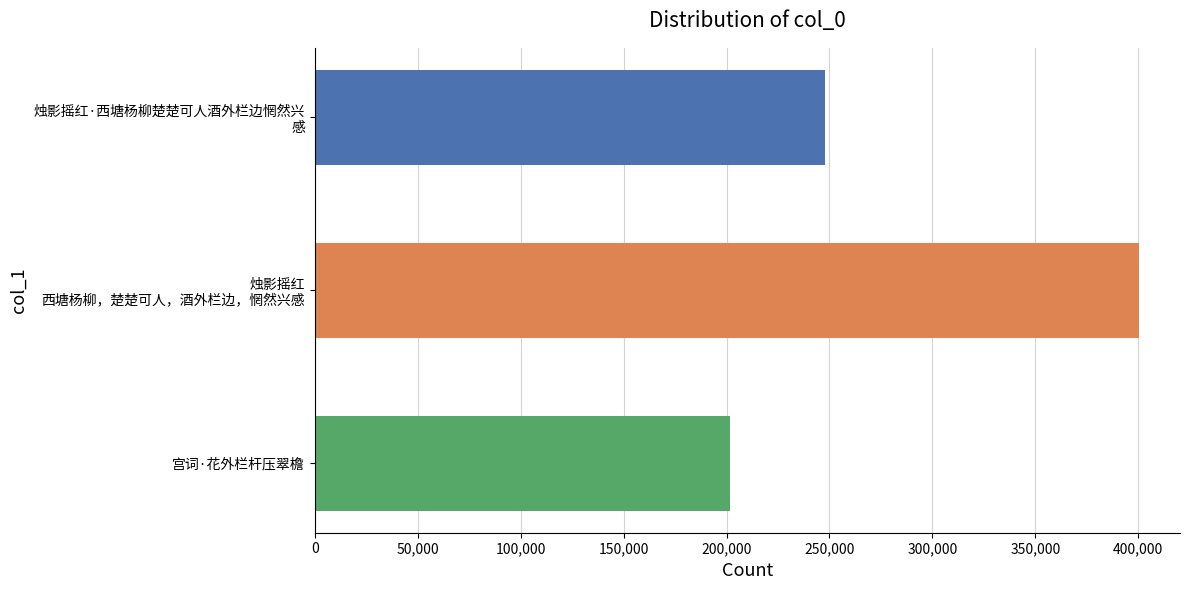

What is the label of the 3rd bar from the top?

宫词·花外栏杆压翠檐